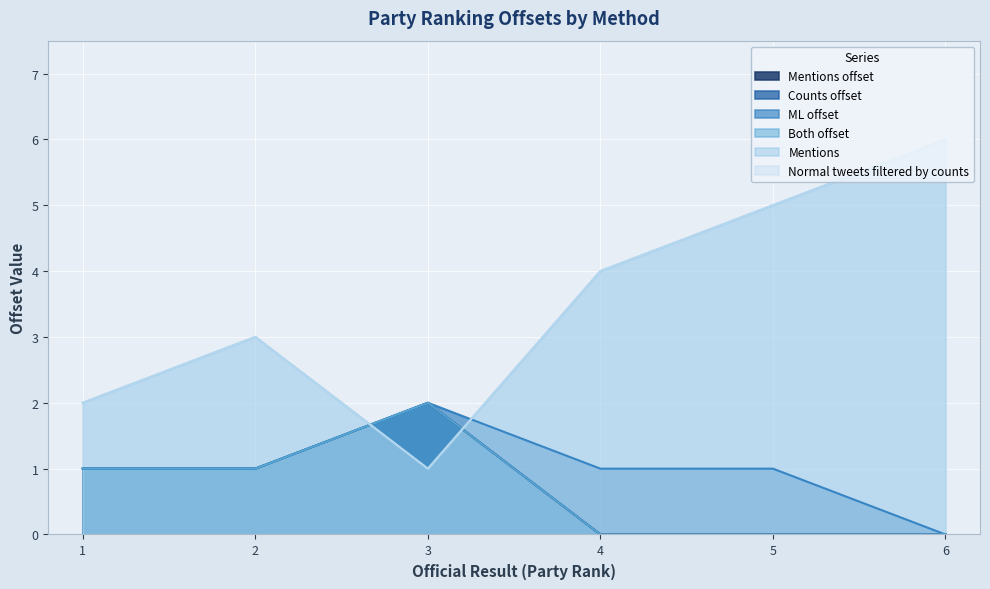

What are all the series names shown in the legend?

Mentions offset, Counts offset, ML offset, Both offset, Mentions, Normal tweets filtered by counts